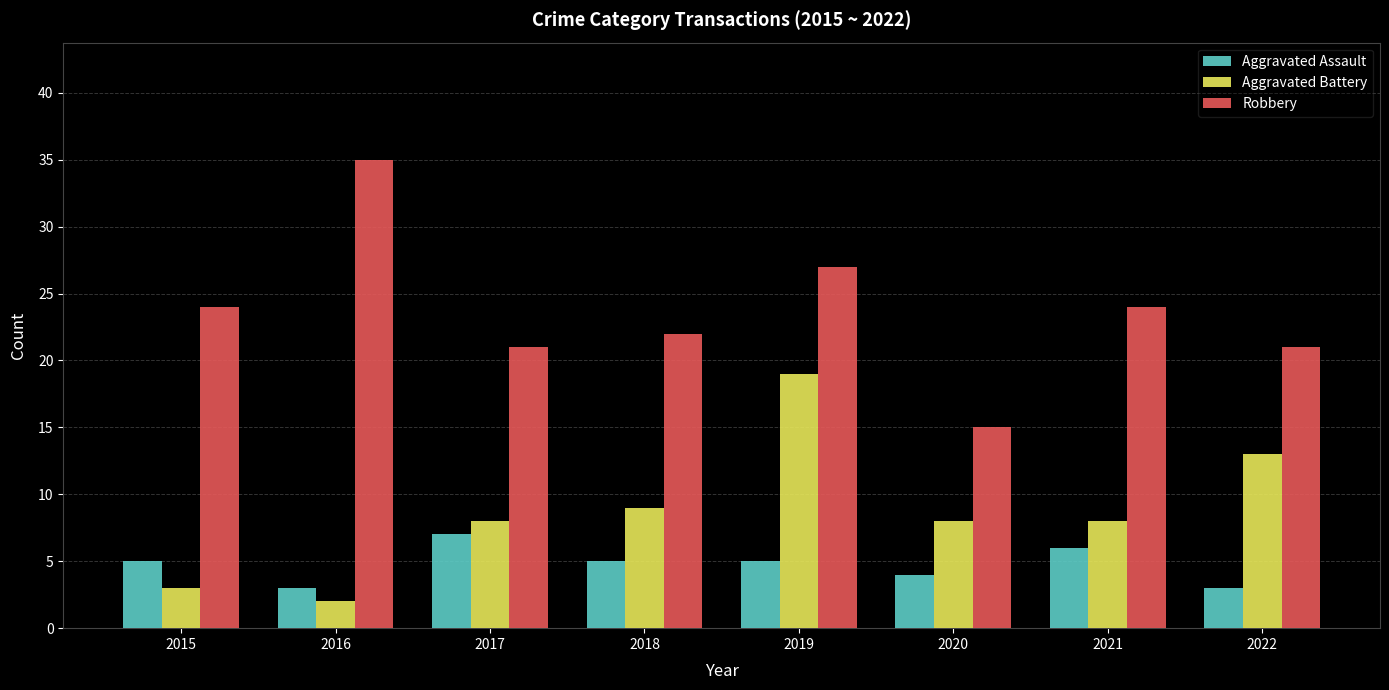

Count the Aggravated Assault values in the range 4 to 6.

5